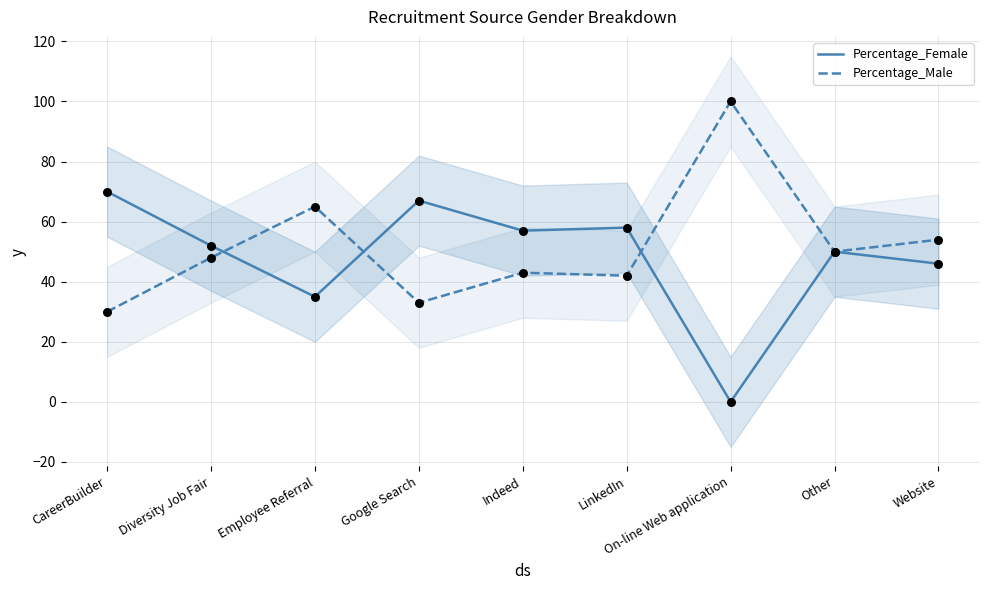

Which series contains the lowest Y value?

Percentage_Female